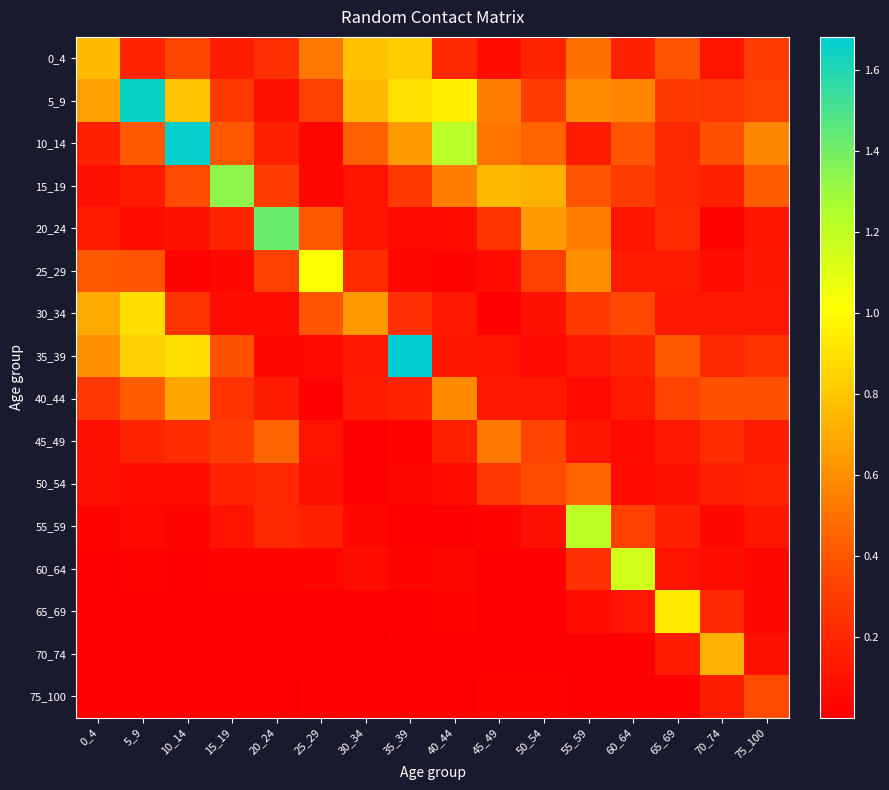

Which has a higher value, 35_39 or 45_49?

35_39